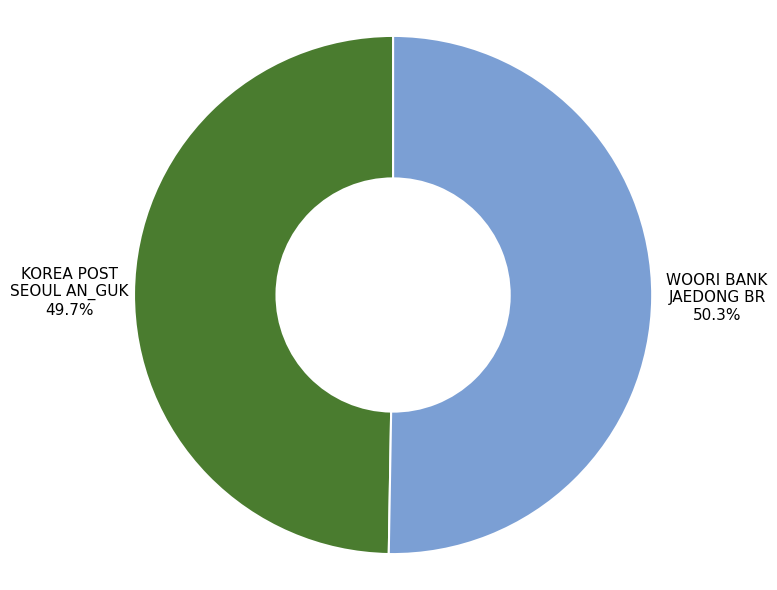

Which slice is the smallest?

KOREA POST SEOUL AN_GUK 49.7%